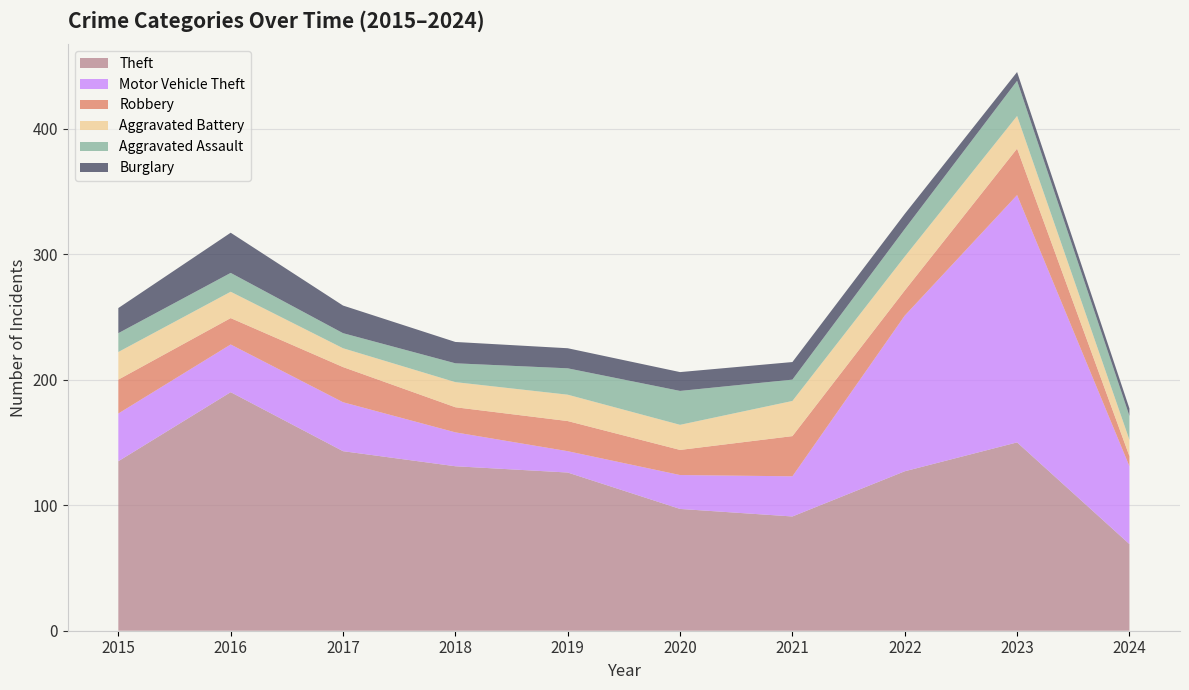

Reading left to right, transcribe all the data shown in this chart.

Theft: 2015=135	2016=190	2017=143	2018=131	2019=126	2020=97	2021=91	2022=127	2023=150	2024=69
Motor Vehicle Theft: 2015=38	2016=38	2017=39	2018=27	2019=17	2020=27	2021=32	2022=124	2023=197	2024=62
Robbery: 2015=27	2016=21	2017=28	2018=20	2019=24	2020=20	2021=32	2022=20	2023=37	2024=8
Aggravated Battery: 2015=22	2016=21	2017=15	2018=20	2019=21	2020=20	2021=28	2022=27	2023=26	2024=13
Aggravated Assault: 2015=15	2016=15	2017=12	2018=15	2019=21	2020=27	2021=17	2022=22	2023=28	2024=19
Burglary: 2015=20	2016=32	2017=22	2018=17	2019=16	2020=15	2021=14	2022=12	2023=7	2024=6